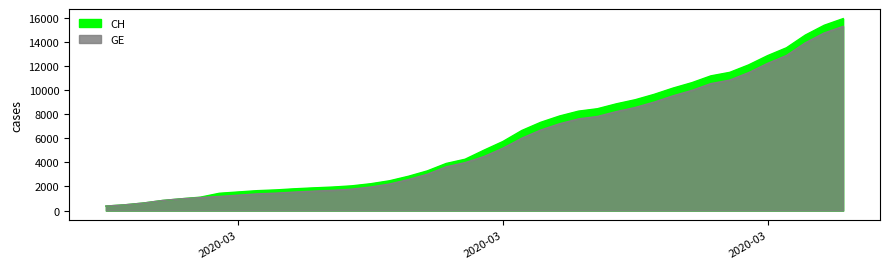

Which category has the highest value in the CH series?

2020-04-04